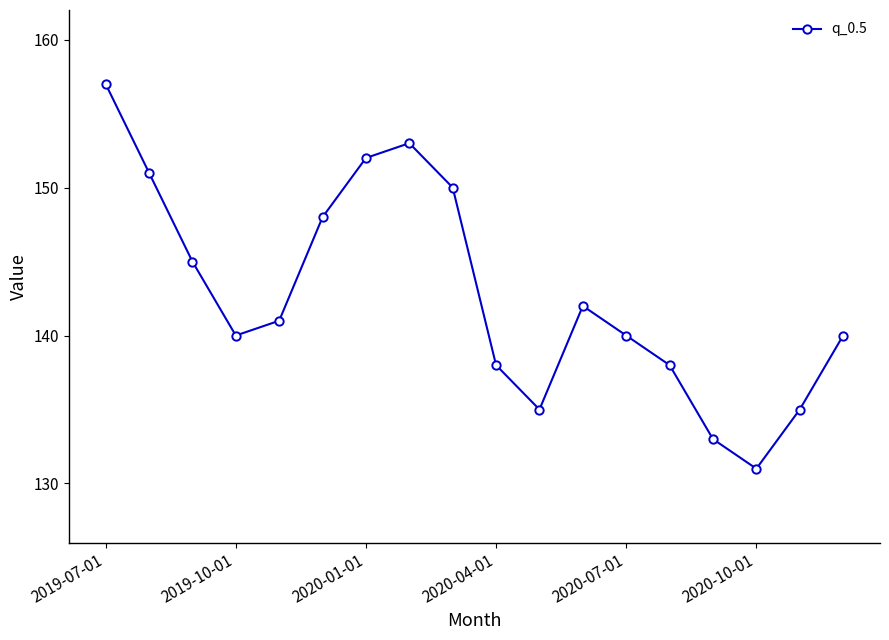

What is the smallest value displayed?

131